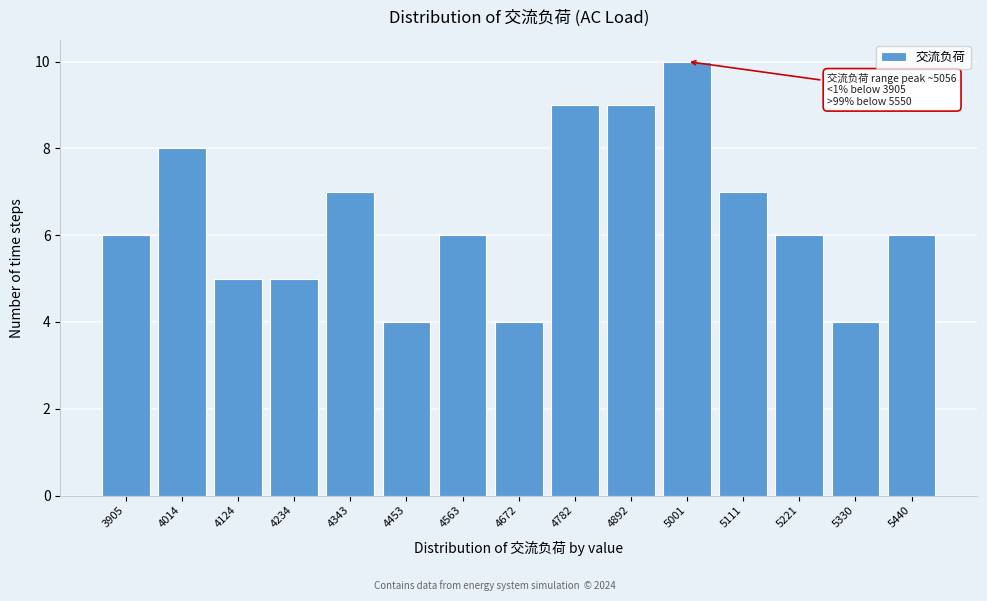

Reading right to left, transcribe all the data shown in this chart.

6	4	6	7	10	9	9	4	6	4	7	5	5	8	6